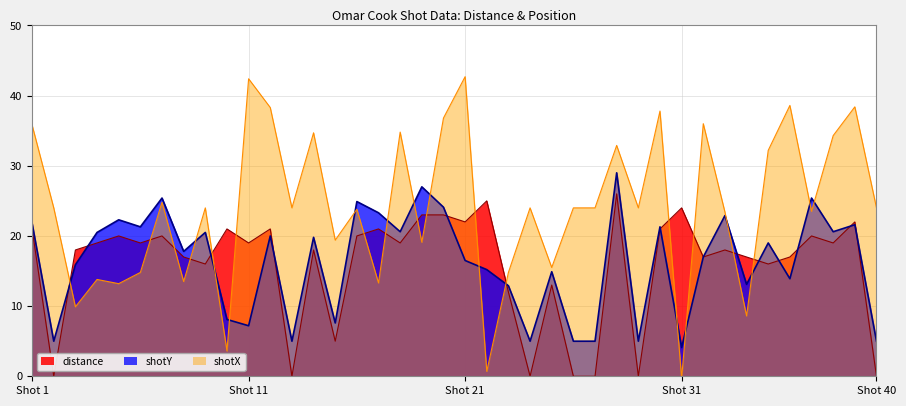

Rank the series by their maximum value, from lowest to highest.

distance, shotY, shotX